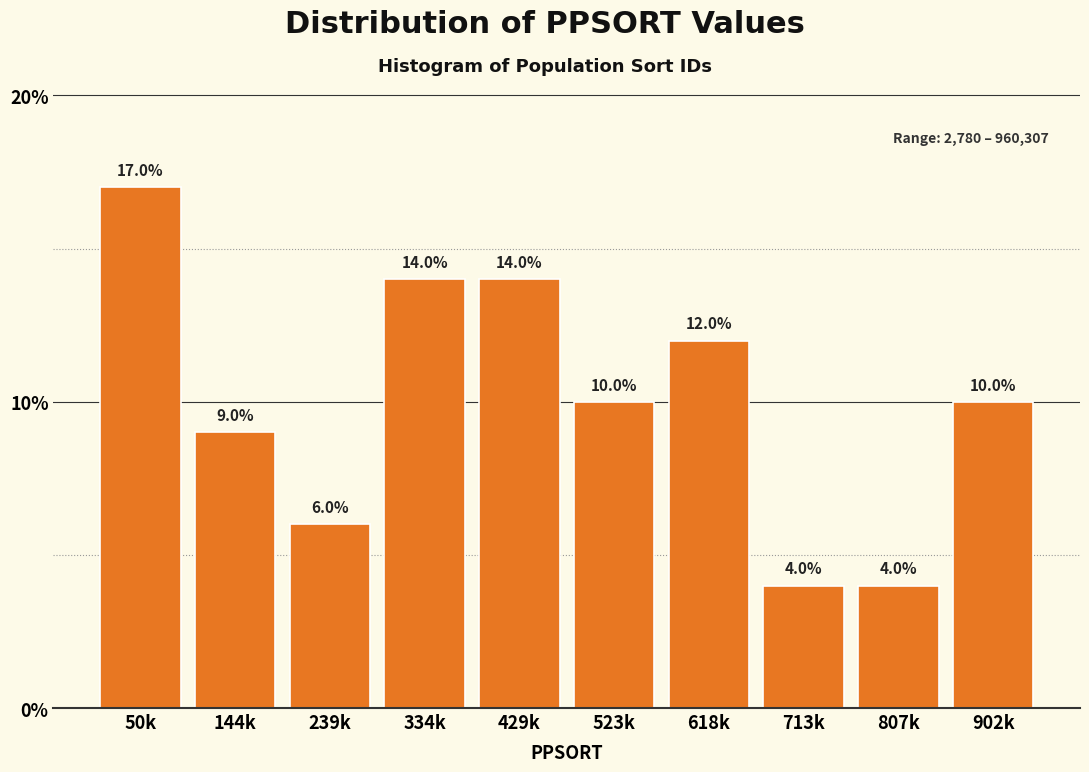

Reading left to right, extract all data points from this chart.

50k=17.0	144k=9.0	239k=6.0	334k=14.0	429k=14.0	523k=10.0	618k=12.0	713k=4.0	807k=4.0	902k=10.0